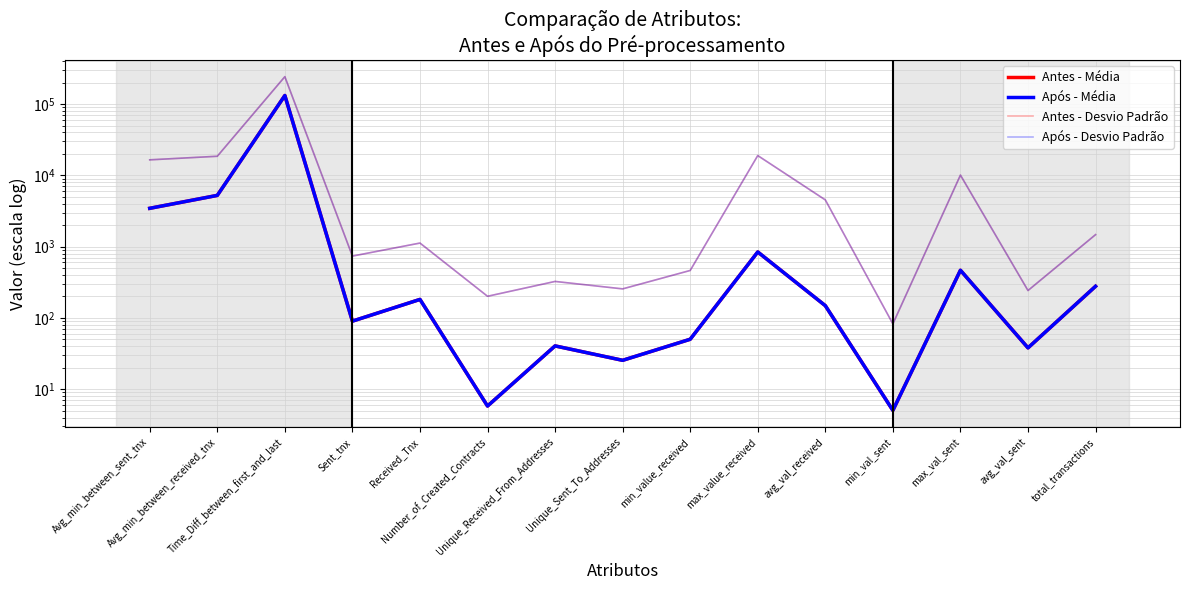

True or false: Após - Média has more than 0 interior local peaks.

True